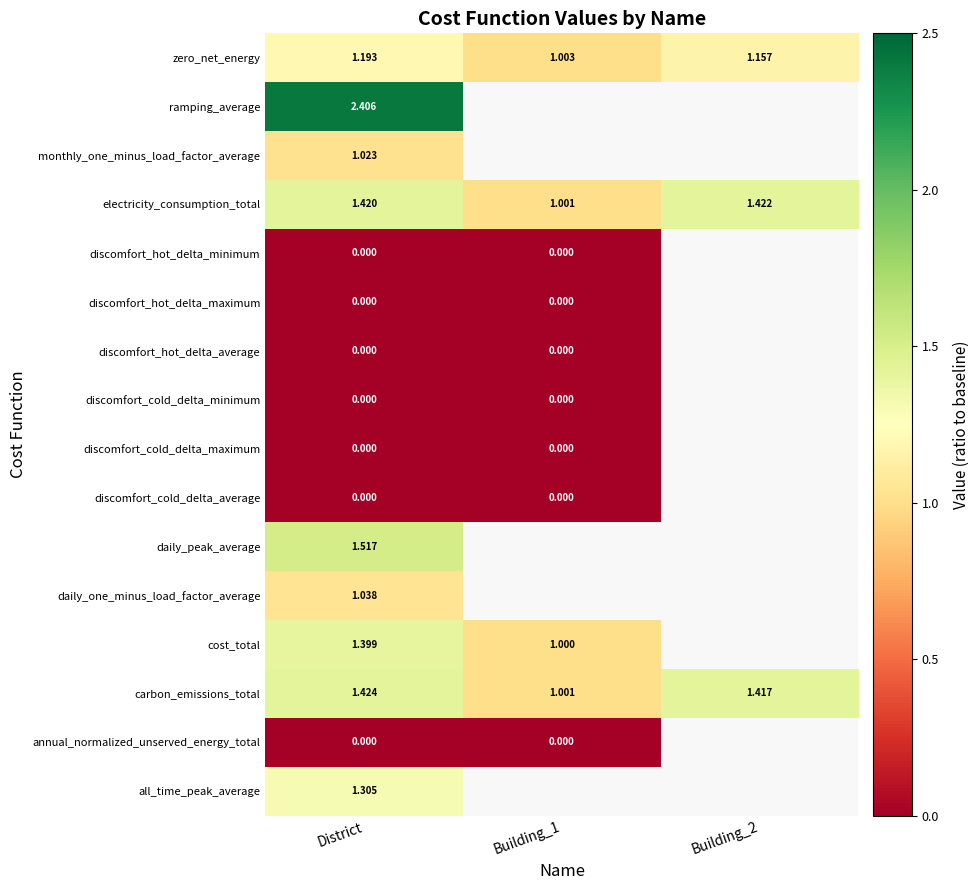

Is the value of discomfort_hot_delta_maximum at District greater than the value of zero_net_energy at Building_2?

No